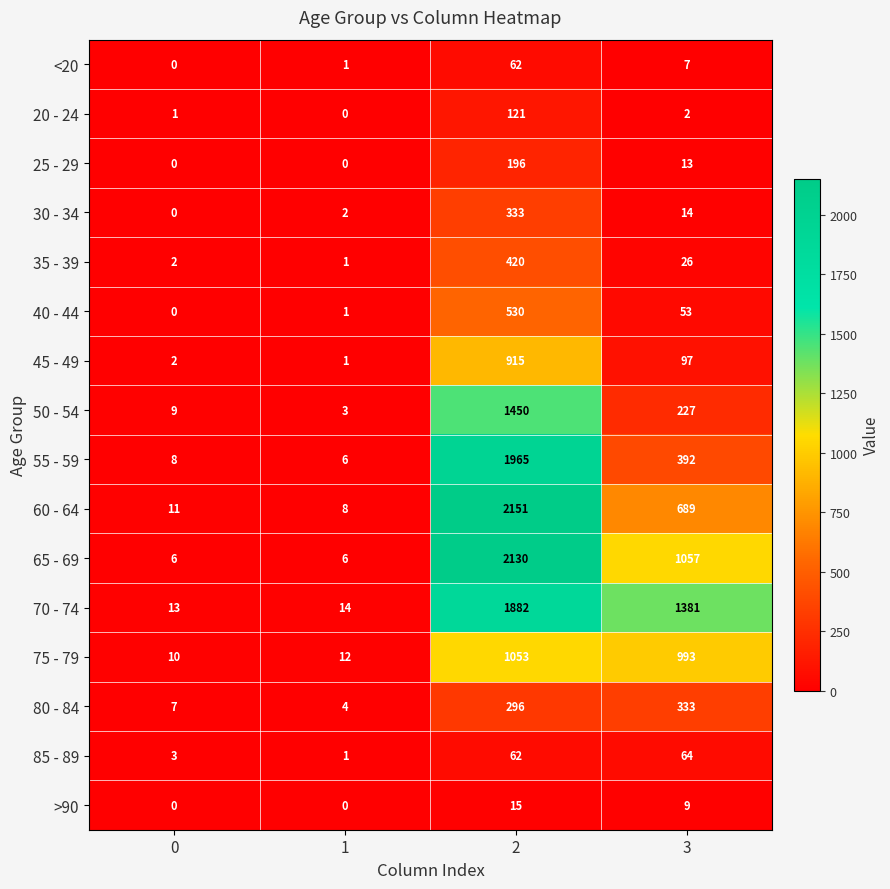

What is the sum of the 30 - 34 values at 2 and 0?

333